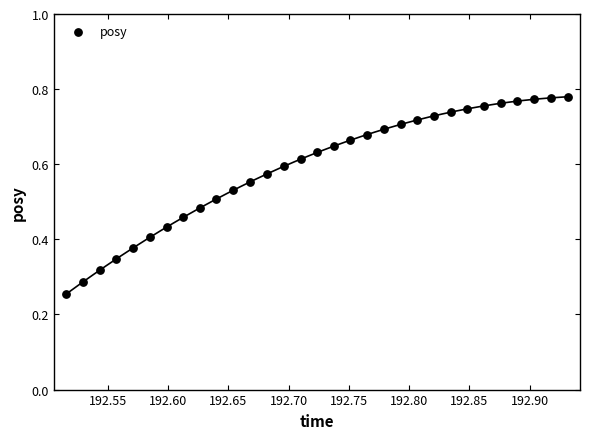

Count the number of points in this scatter plot.

31